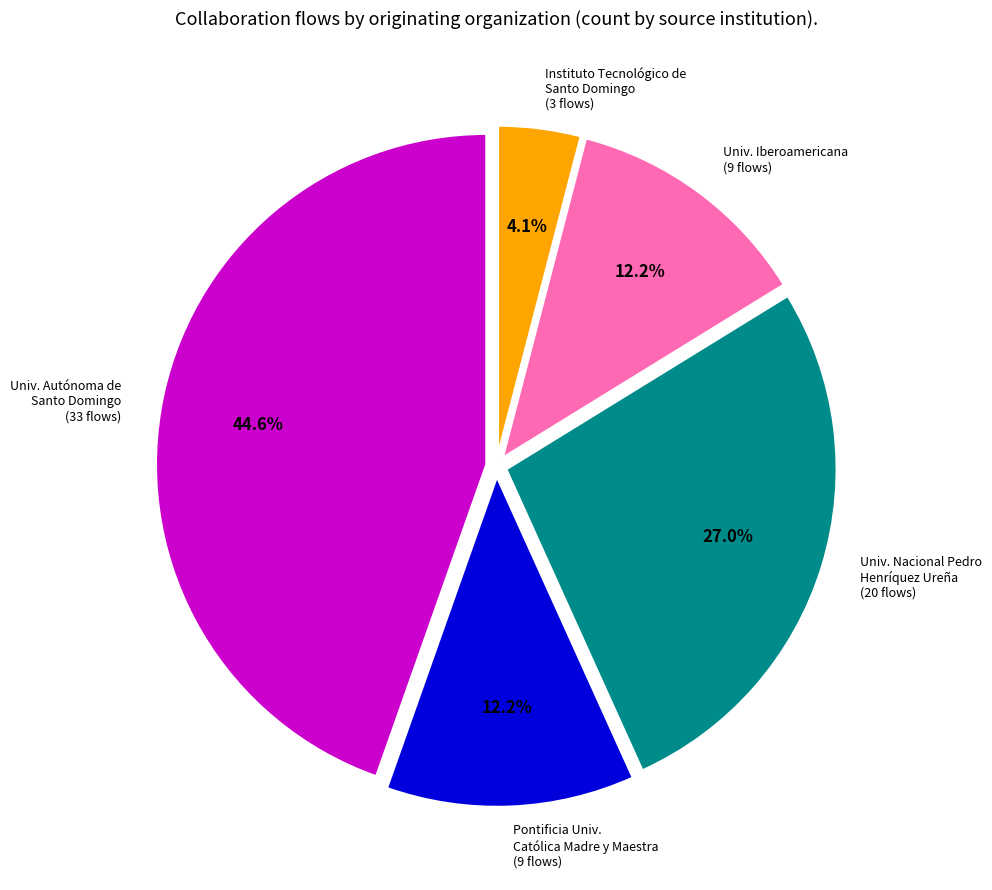

Does Pontificia Univ. Católica Madre y Maestra (9 flows) represent more than half of the total?

No